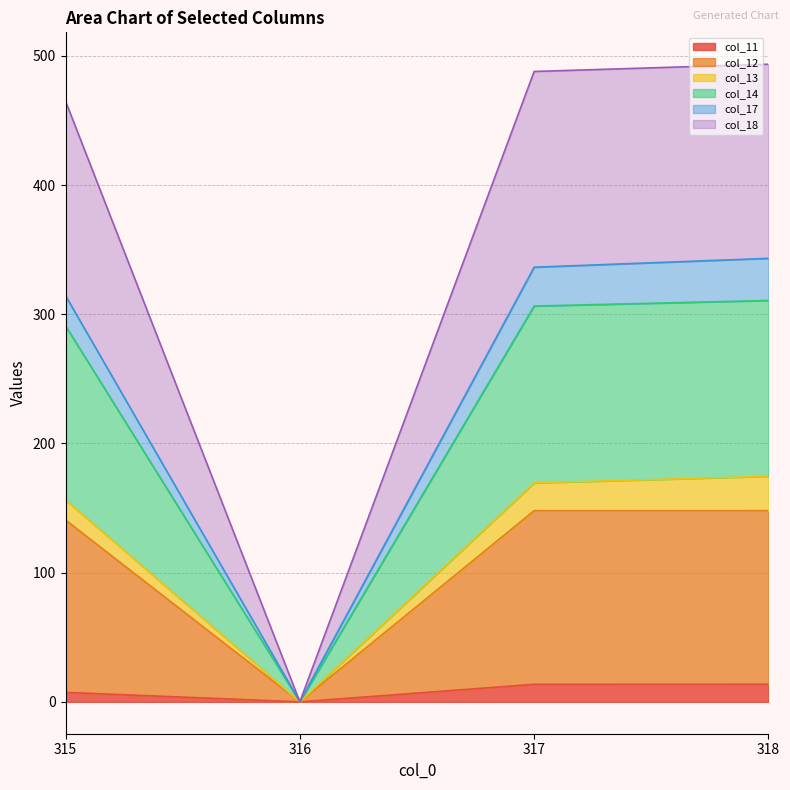

Does the chart display data point markers on the line(s)?

No